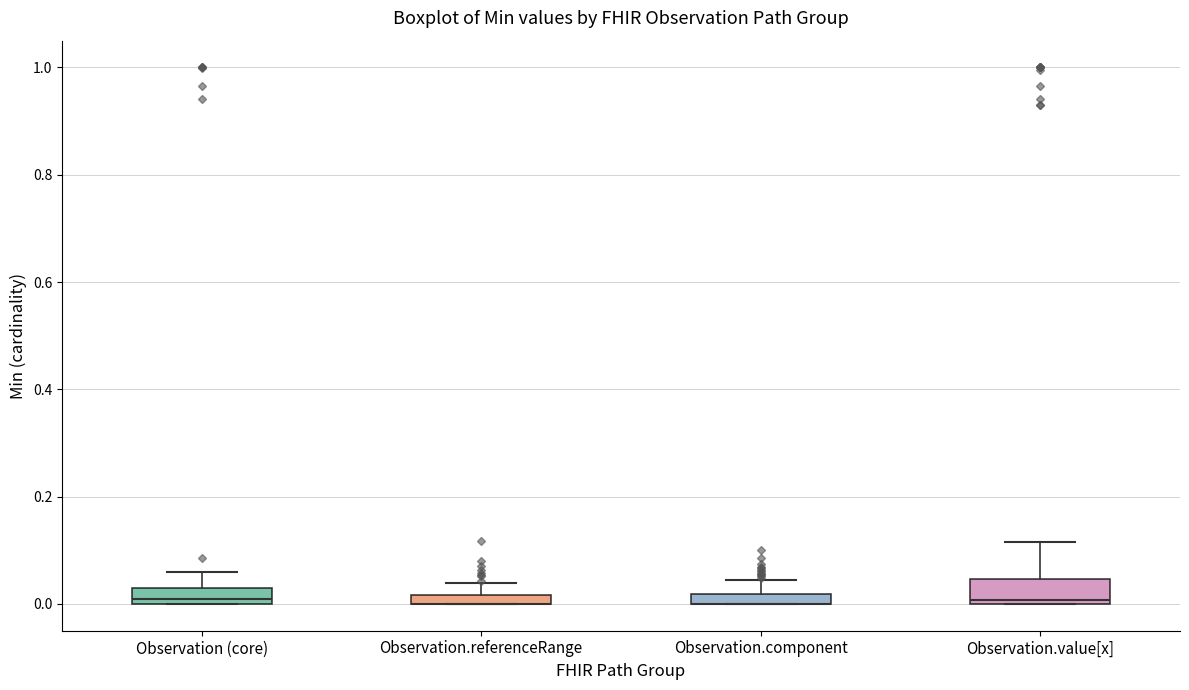

Where is the lower edge of the box for Observation.referenceRange on the y-axis? The values are not printed on the chart, so give them approximately, as read against the axis.

0.00